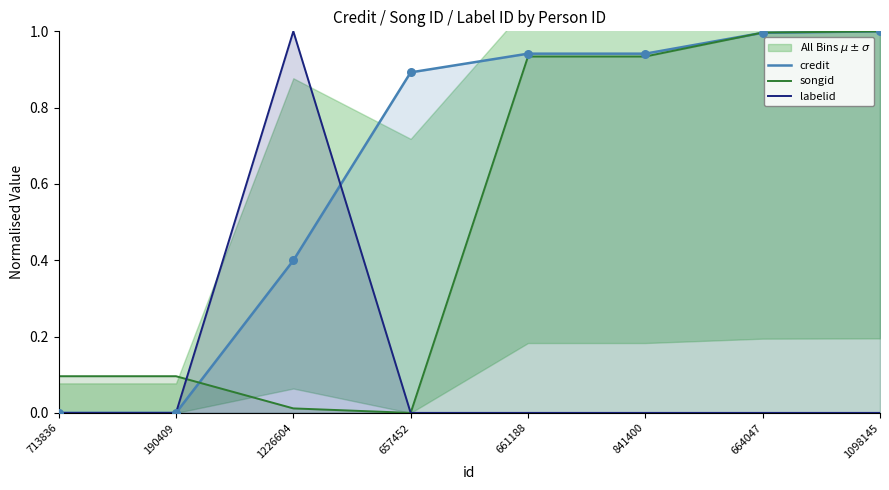

Which series has the largest total across all categories?

credit